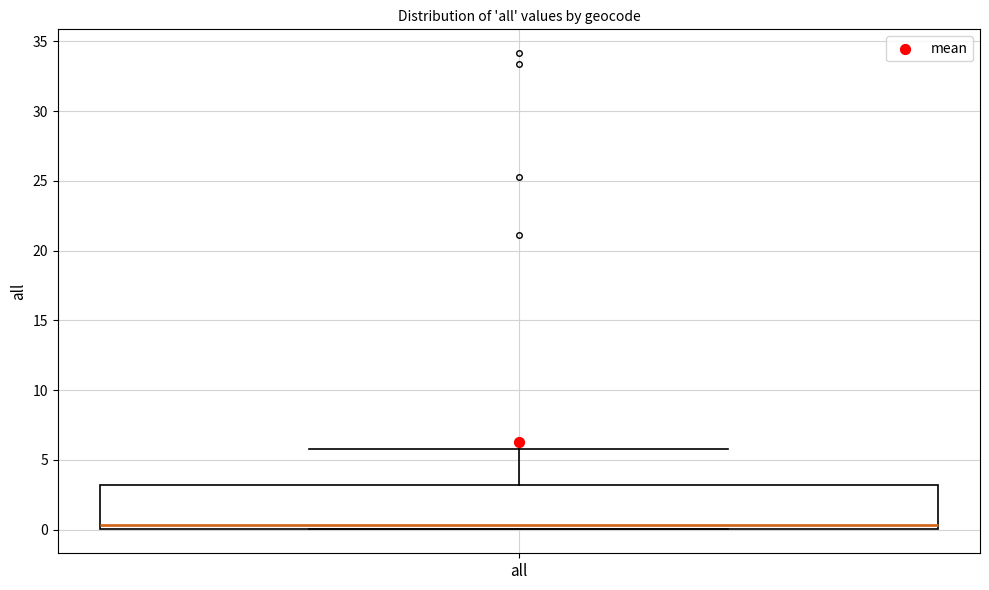

Read this box plot against the y-axis: the position of the median line, the range covered by the box, and the ends of both whiskers. The values are not printed on the chart, so give them approximately, as read against the axis.

median 0.5, box 0.0 to 3.0, whiskers 0.0 to 6.0